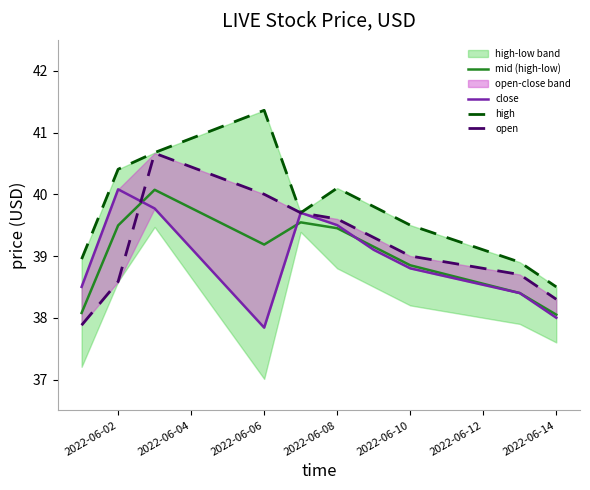

What is the minimum value for mid (high-low)?

38.0